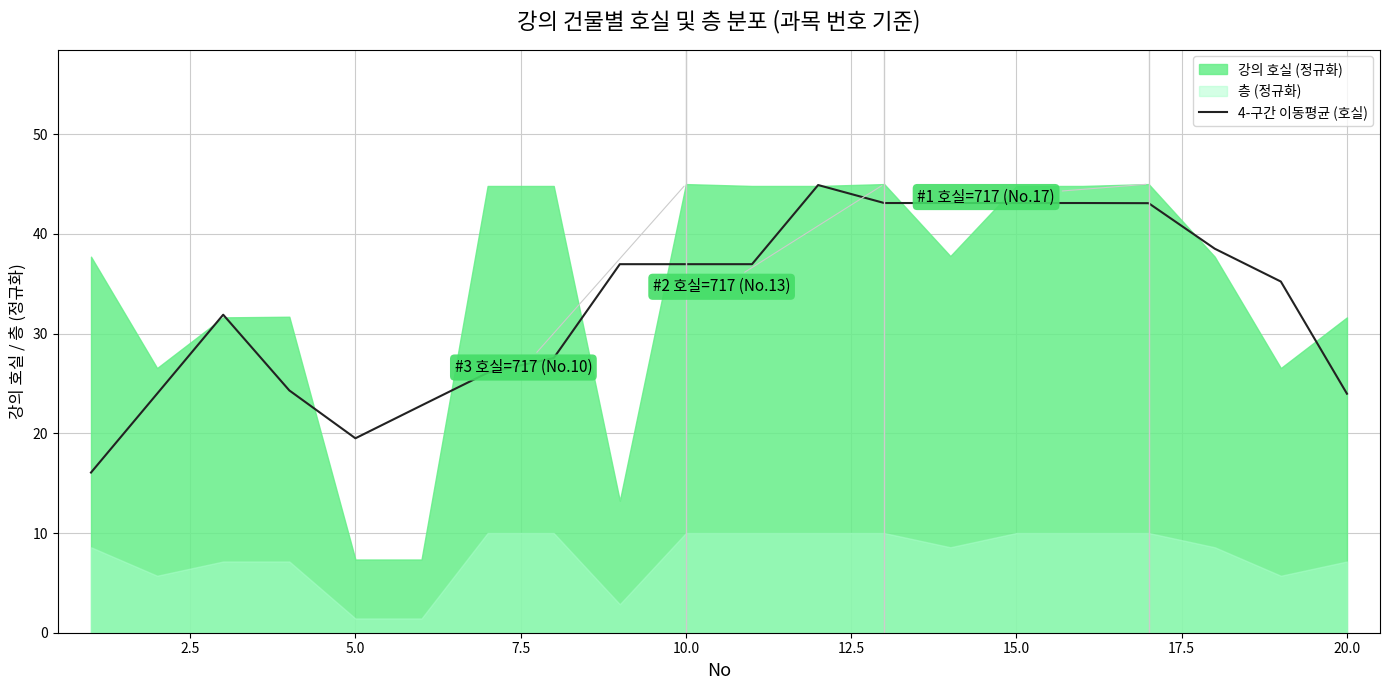

Is it true that 4-구간 이동평균 (호실) equals 37.0 at 10.0?

True